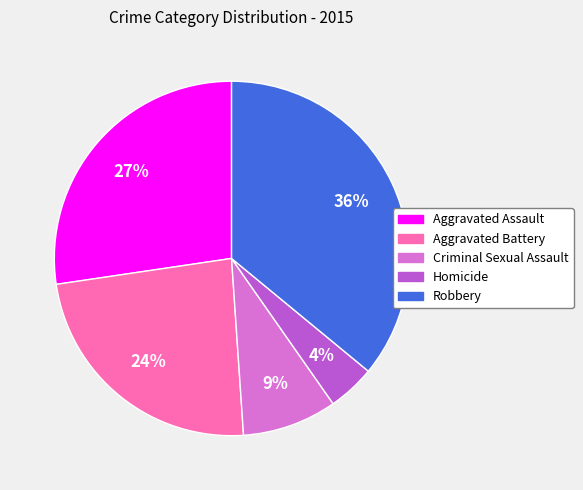

How many slices are in this pie chart?

5